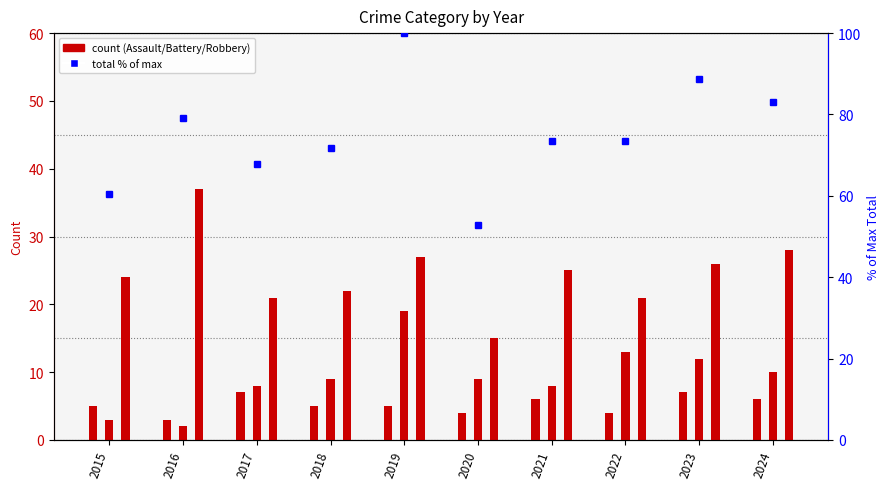

Does the chart contain any negative values?

No